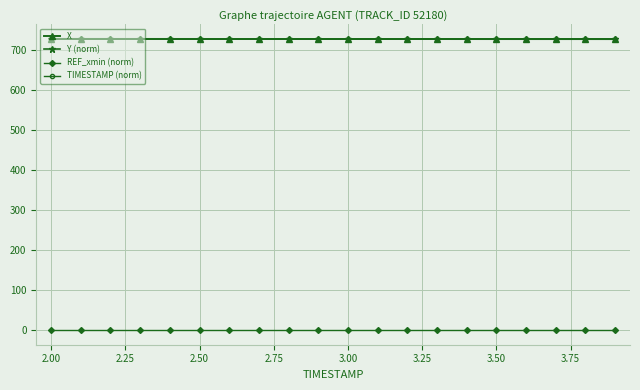

What are all the series names shown in the legend?

X, Y (norm), REF_xmin (norm), TIMESTAMP (norm)